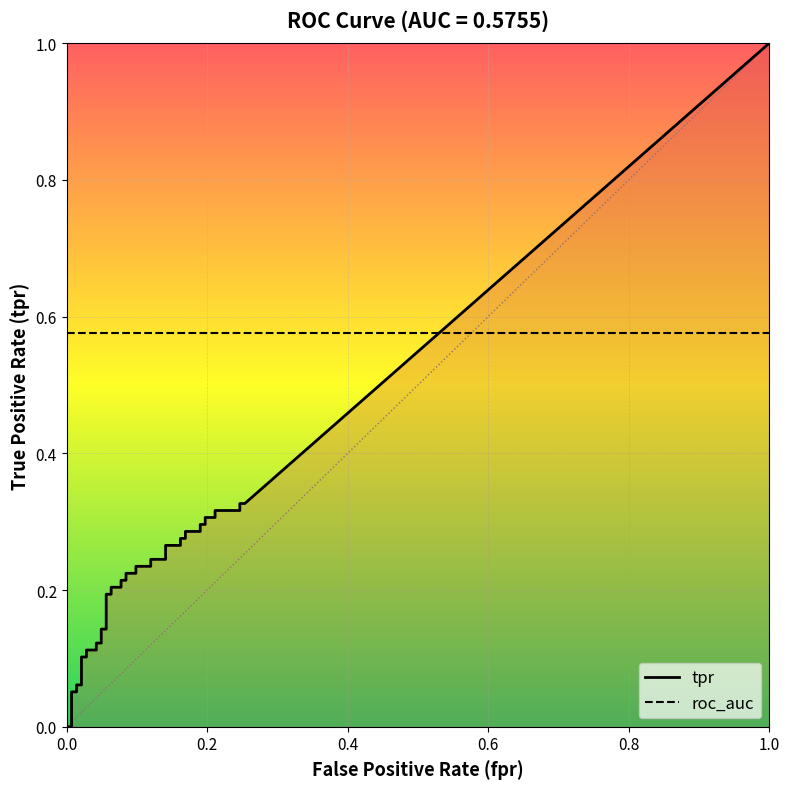

What is the average value of the tpr series?

0.2